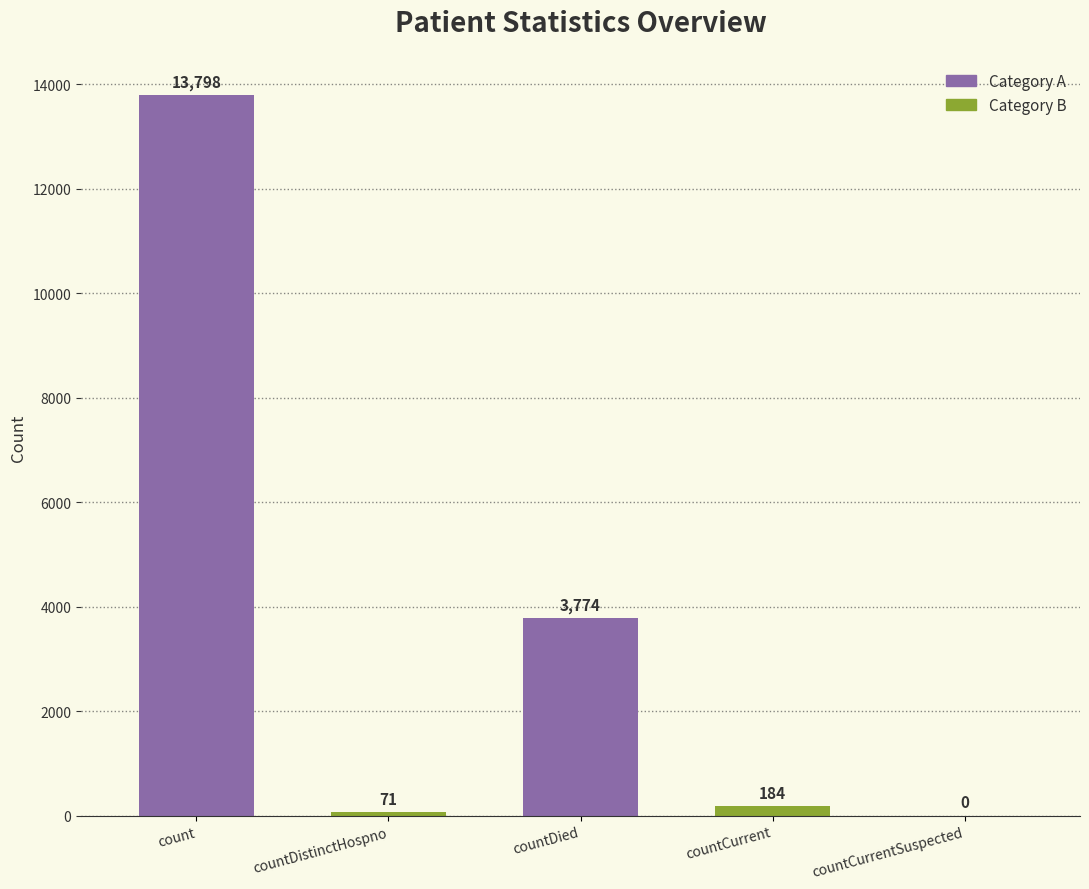

What value does the data have at countDistinctHospno, to the nearest 50?

50